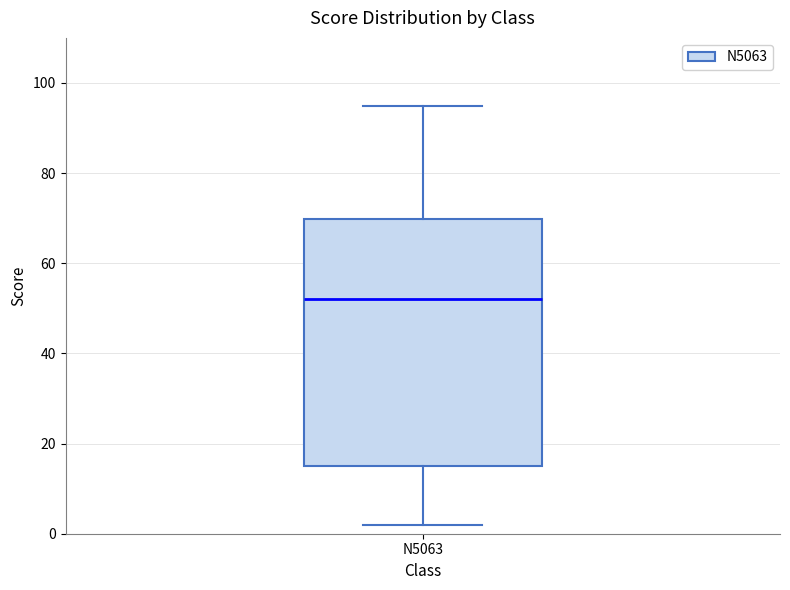

Read this box plot against the y-axis: the position of the median line, the range covered by the box, and the ends of both whiskers. The values are not printed on the chart, so give them approximately, as read against the axis.

median 52, box 16 to 70, whiskers 2 to 96